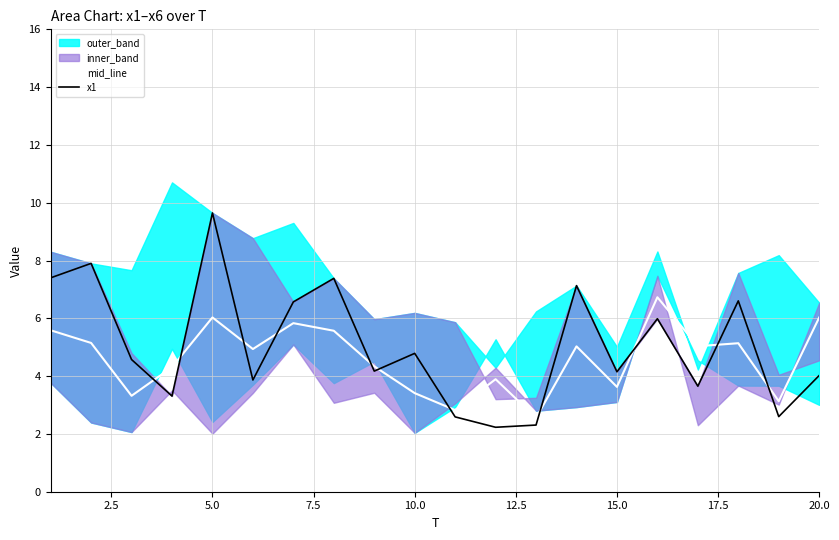

After their last crossing, which series has the higher values: mid_line or x1?

mid_line